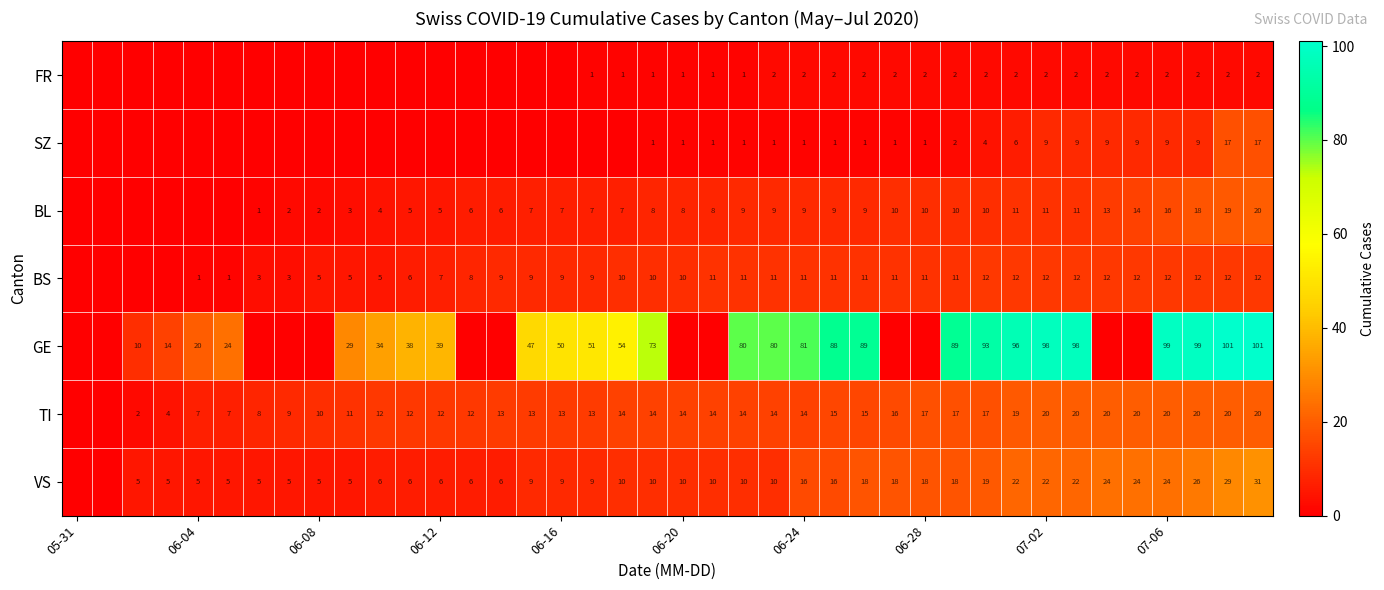

The TI series shows 13 at 06-16. True or false?

True